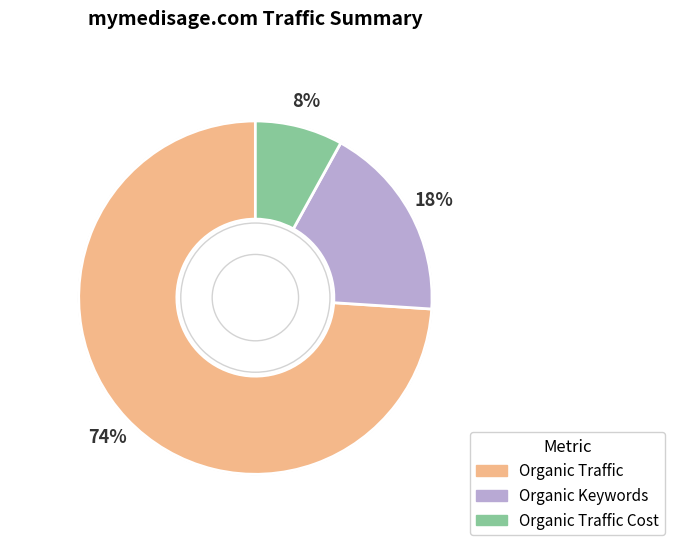

To the nearest percent, what is the average slice percentage?

33%